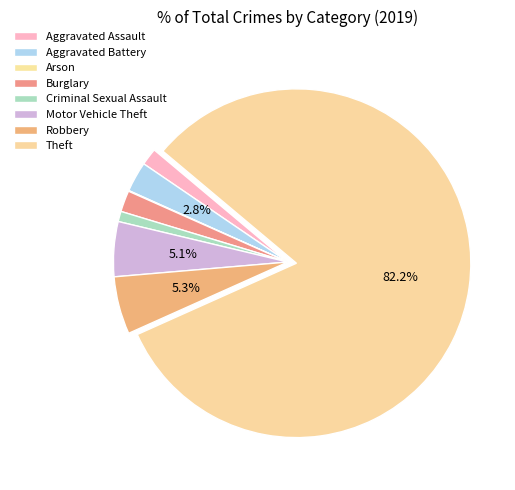

Is the sum of Motor Vehicle Theft and Burglary greater than half?

No